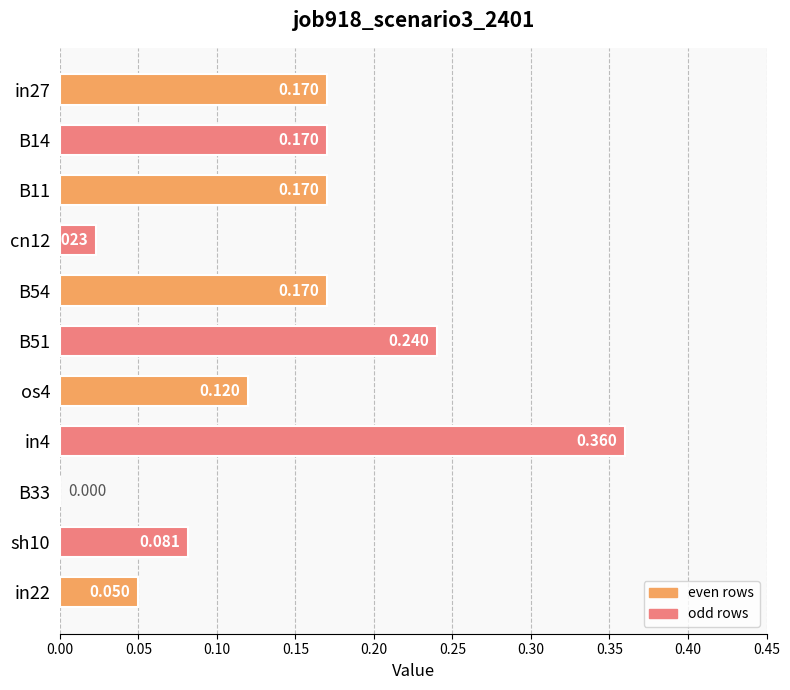

Which category has the highest value across all series?

in4